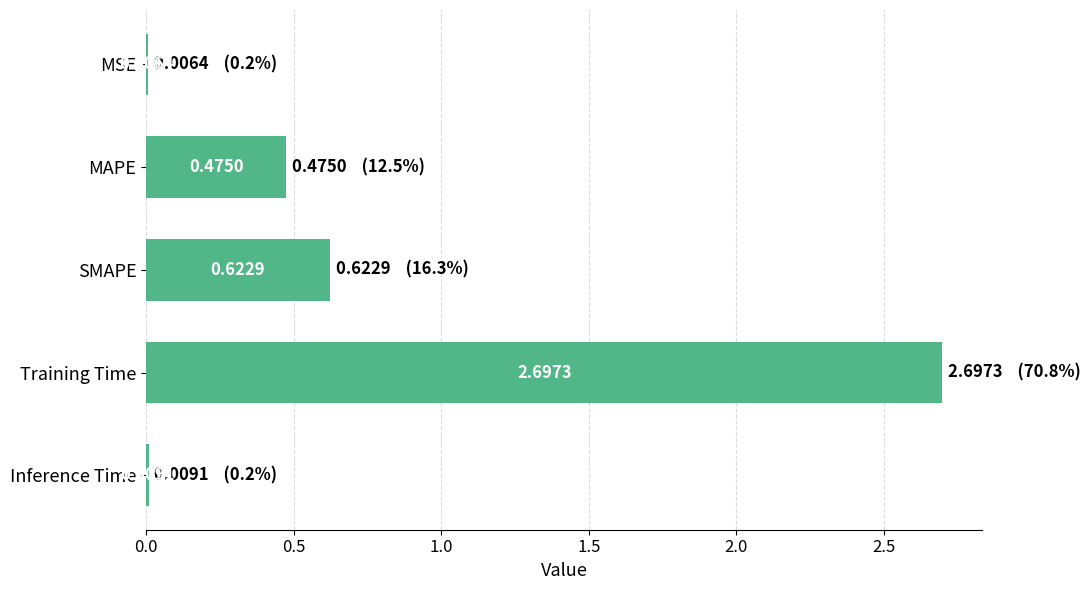

What is the sum of all values?

3.8